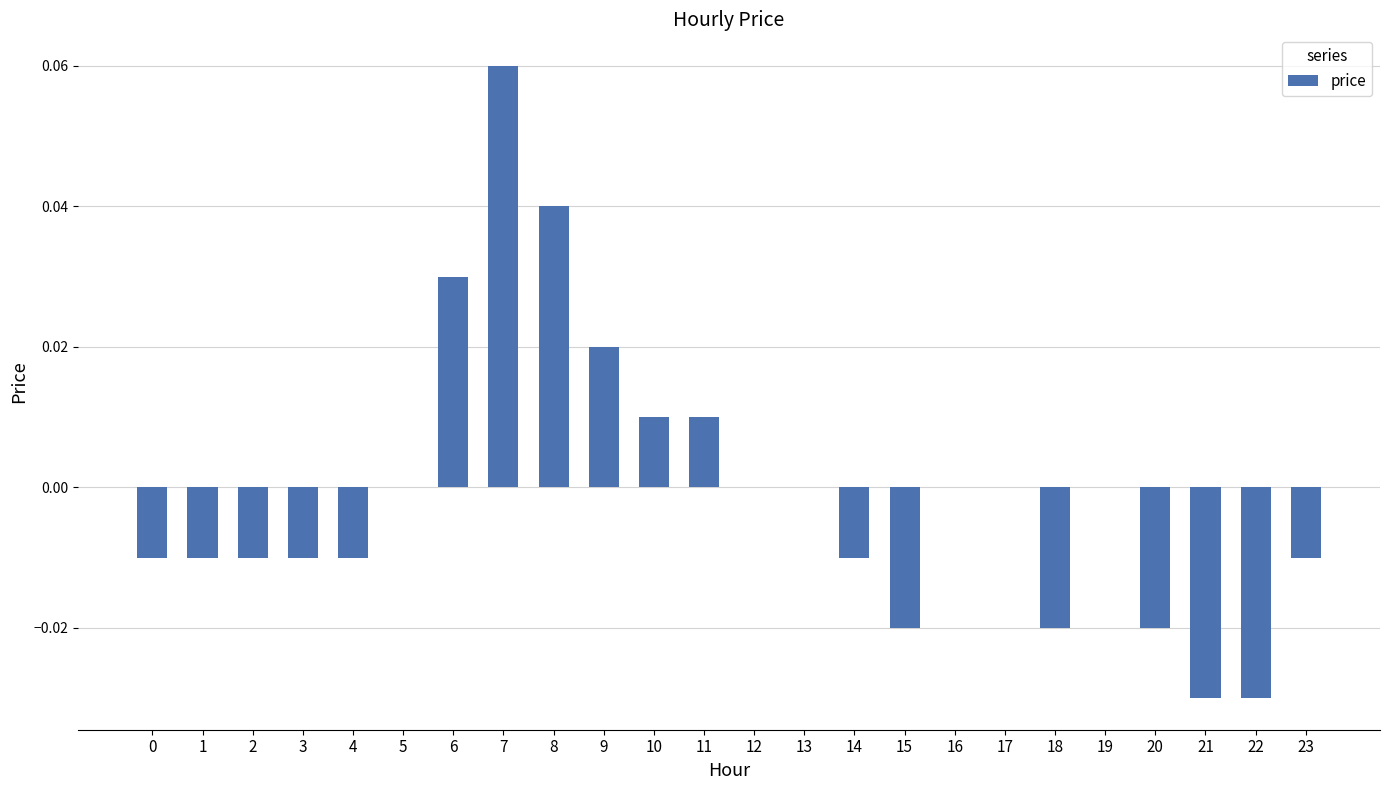

Count the number of categories in the chart.

24